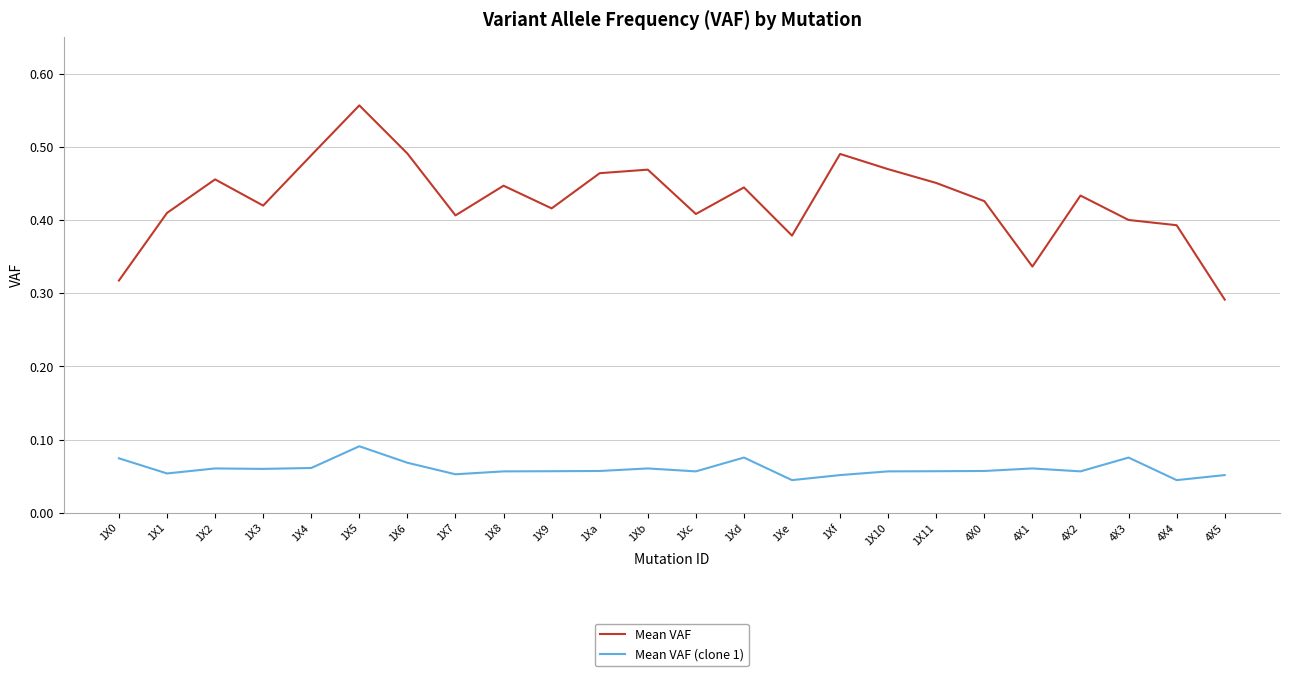

What position from the left is 1X6?

7